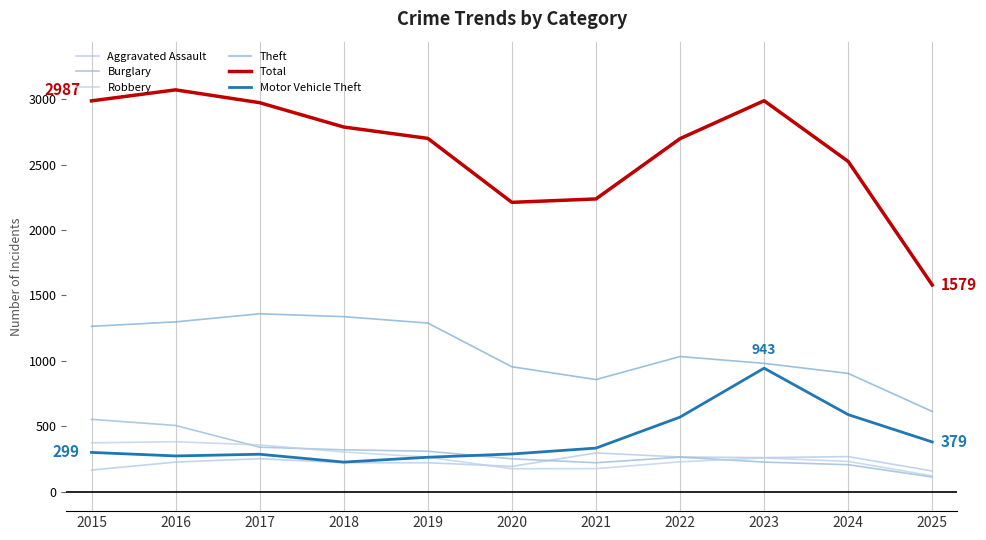

How many lines are shown in the chart?

6